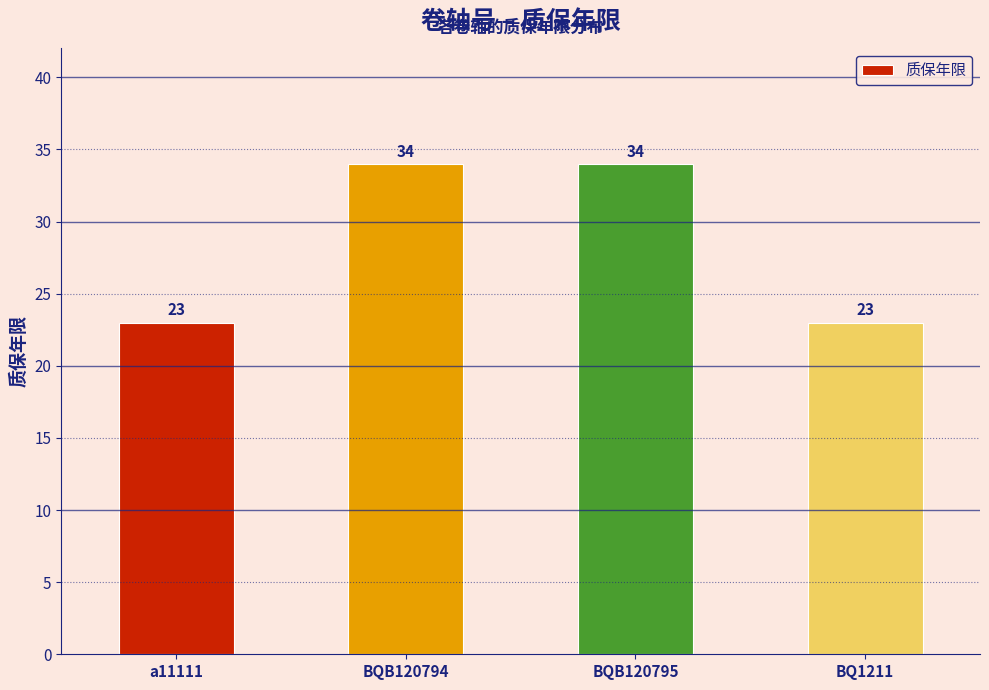

What is the minimum value shown in the chart?

23